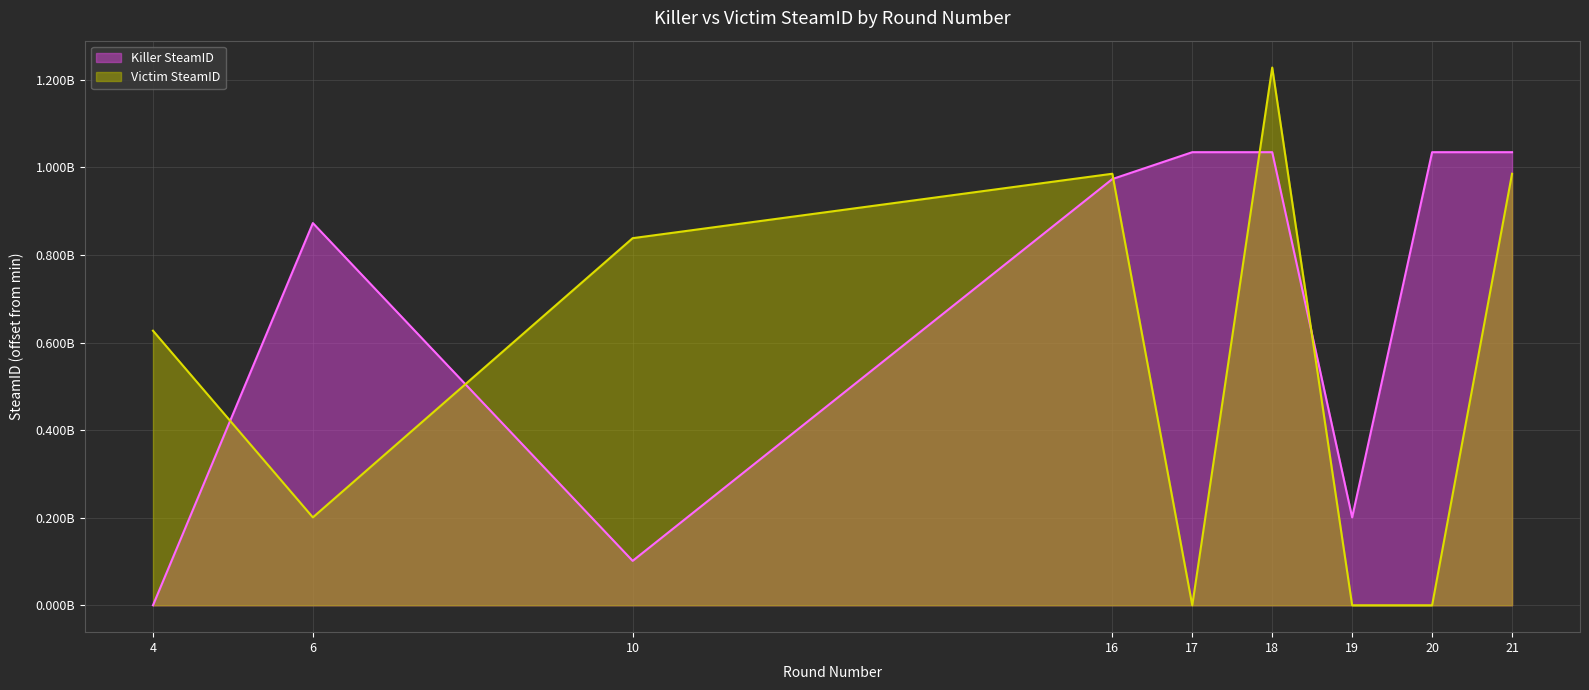

After their last crossing, which series has the higher values: Killer SteamID or Victim SteamID?

Killer SteamID